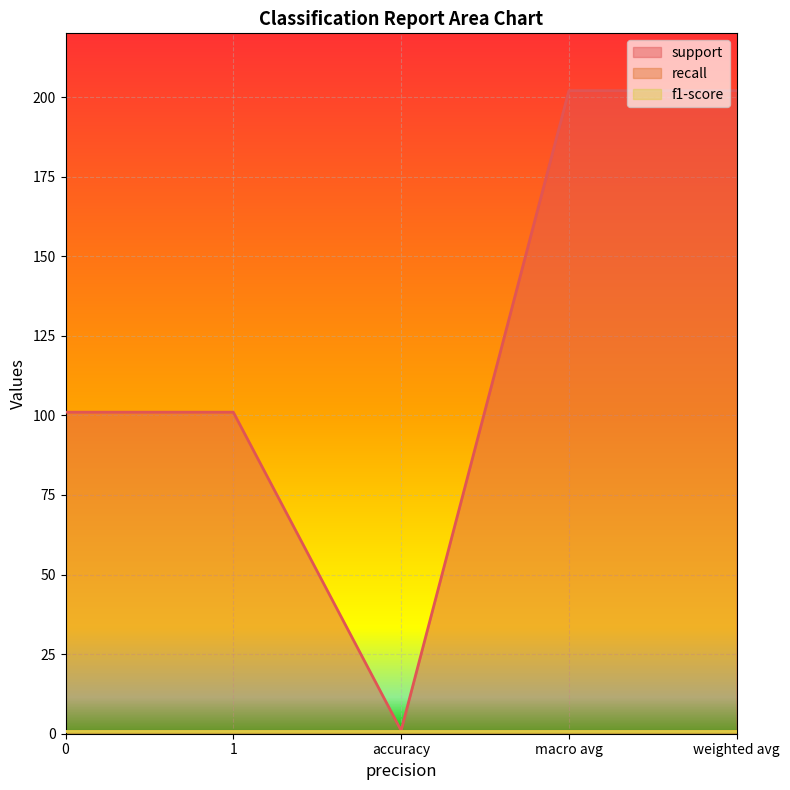

Reading left to right, what are all the values shown in this chart?

support: 101	101	1	202	202
recall: 1	1	1	1	1
f1-score: 1	1	1	1	1